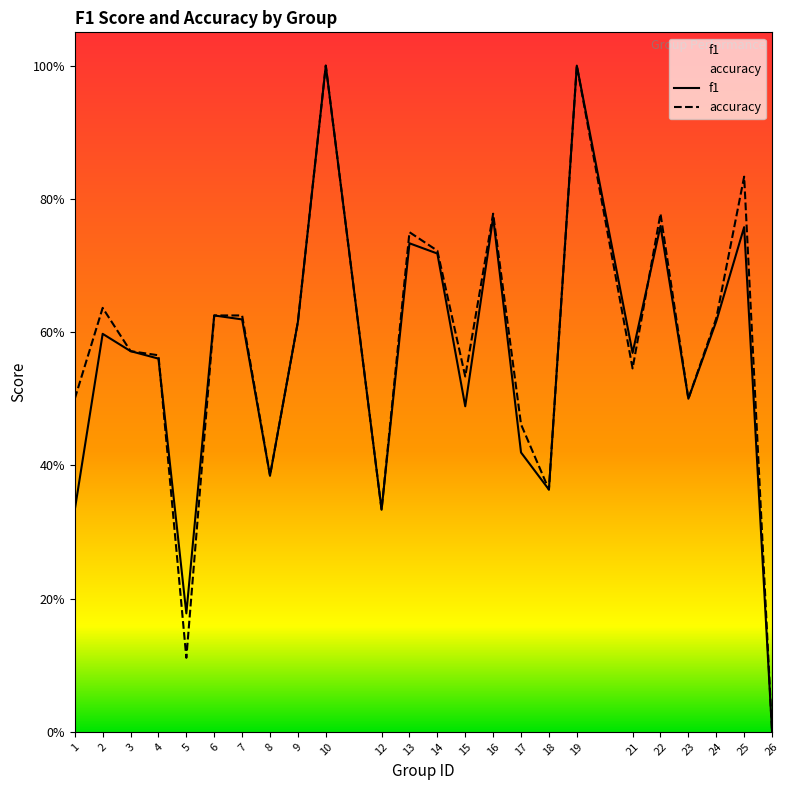

The value of accuracy at 15 is 0.8. True or false?

False